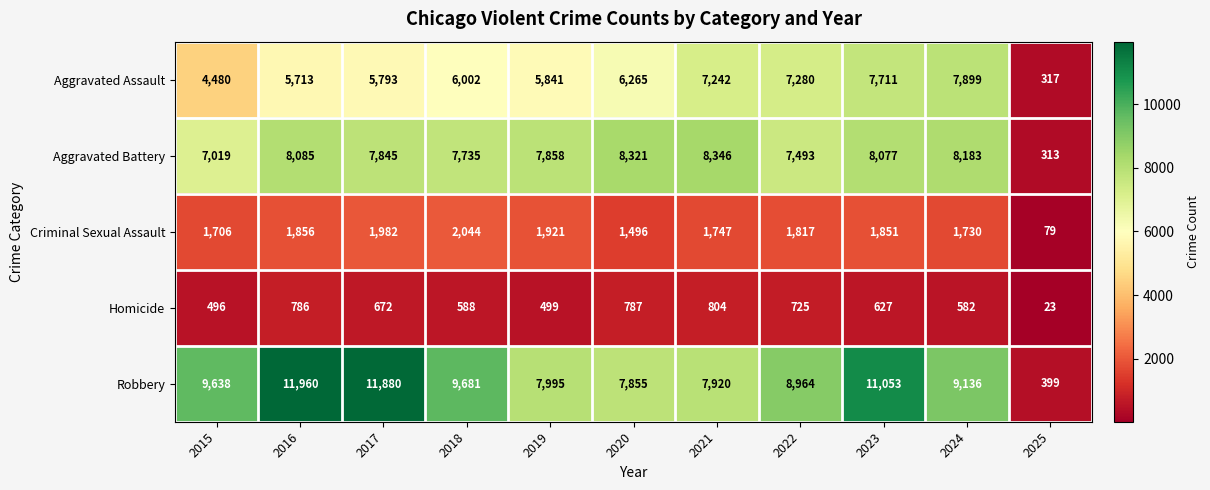

What is the sum of the Criminal Sexual Assault values at 2015 and 2019?

3627